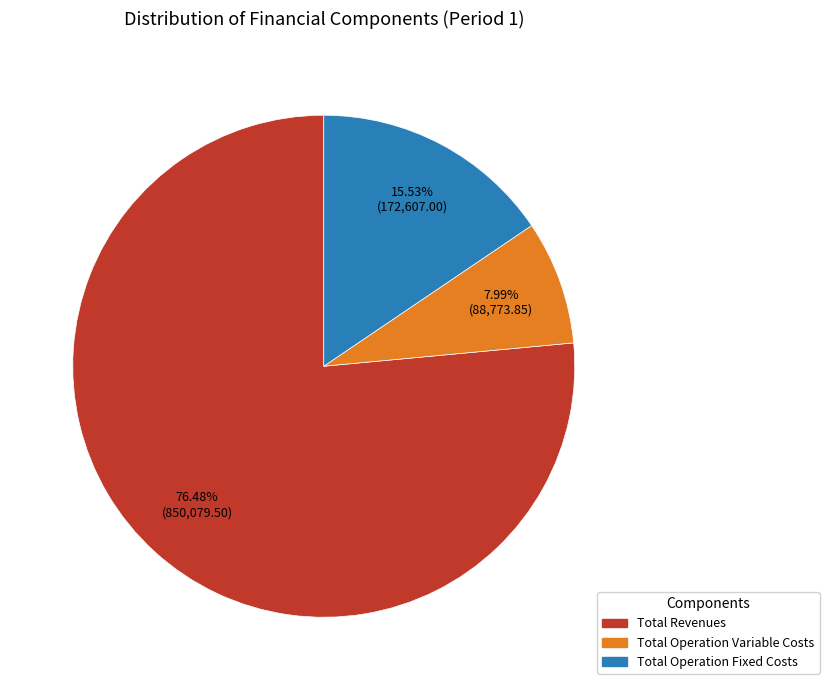

To the nearest percent, what is the average slice percentage?

33%